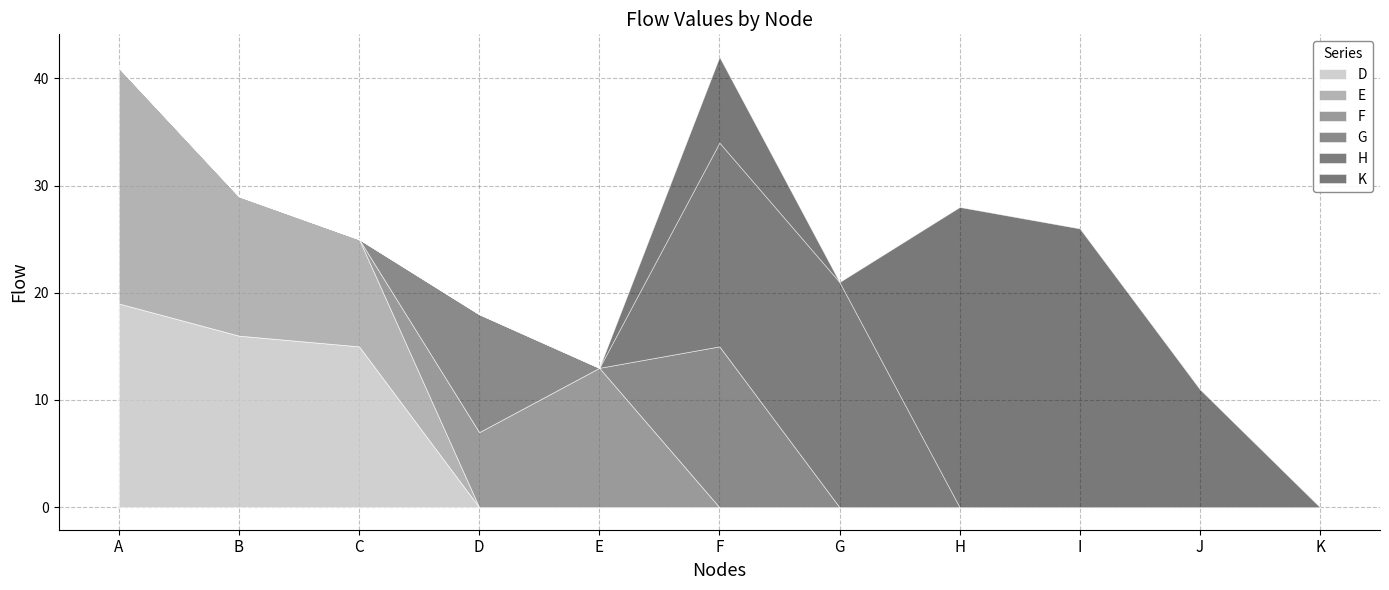

Reading right to left, transcribe all the data shown in this chart.

D: K=0	J=0	I=0	H=0	G=0	F=0	E=0	D=0	C=15	B=16	A=19
E: K=0	J=0	I=0	H=0	G=0	F=0	E=0	D=0	C=10	B=13	A=22
F: K=0	J=0	I=0	H=0	G=0	F=0	E=13	D=7	C=0	B=0	A=0
G: K=0	J=0	I=0	H=0	G=0	F=15	E=0	D=11	C=0	B=0	A=0
H: K=0	J=0	I=0	H=0	G=21	F=19	E=0	D=0	C=0	B=0	A=0
K: K=0	J=11	I=26	H=28	G=0	F=8	E=0	D=0	C=0	B=0	A=0